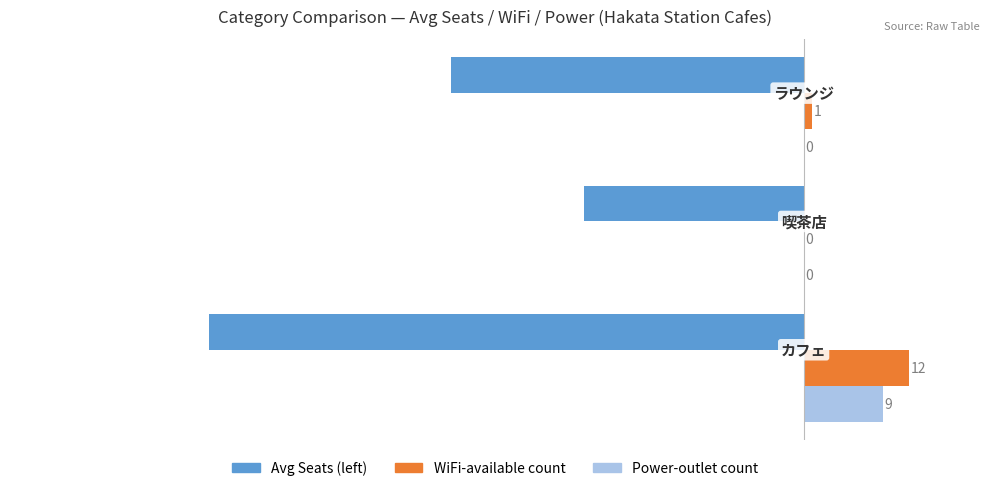

What is the greatest value displayed?

12.0